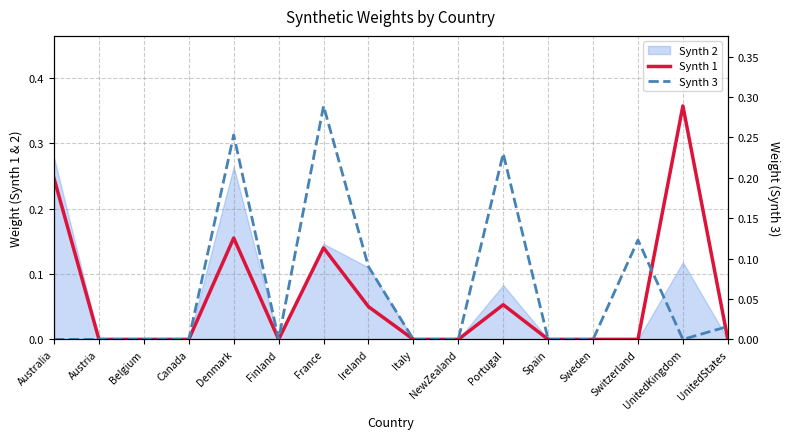

True or false: Synth 3 has more than 0 interior local peaks.

True